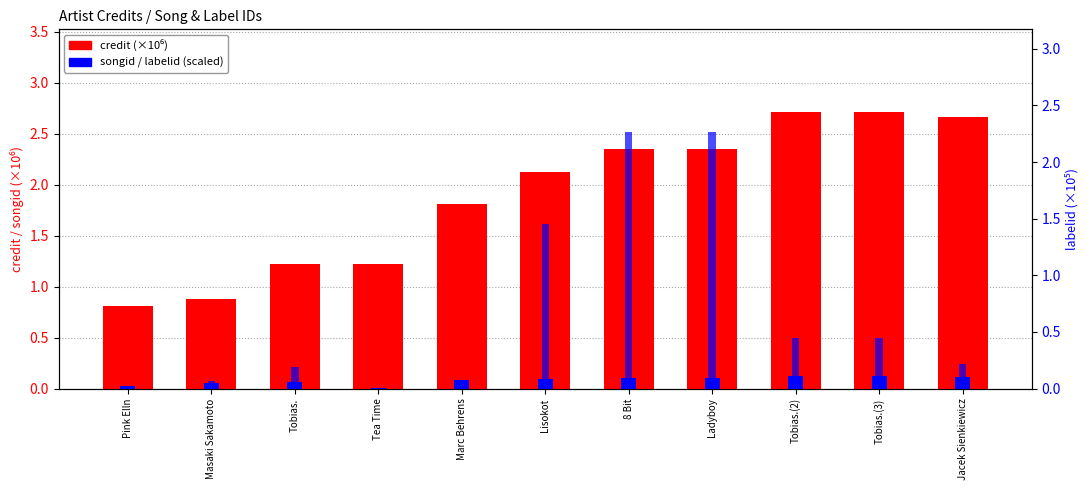

List the labels in order of labelid (×10⁵) value, largest first.

8 Bit, Ladyboy, Lisokot, Tobias.(2), Tobias.(3), Jacek Sienkiewicz, Tobias., Masaki Sakamoto, Marc Behrens, Pink Elln, Tea Time